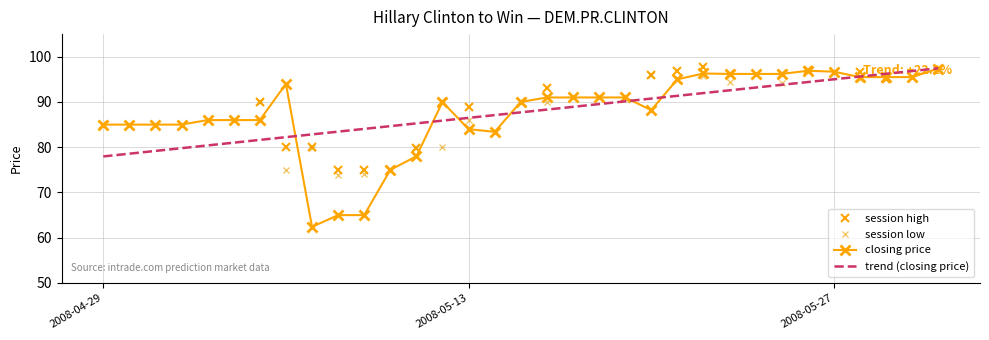

Which series has the largest range (max minus min)?

closing price